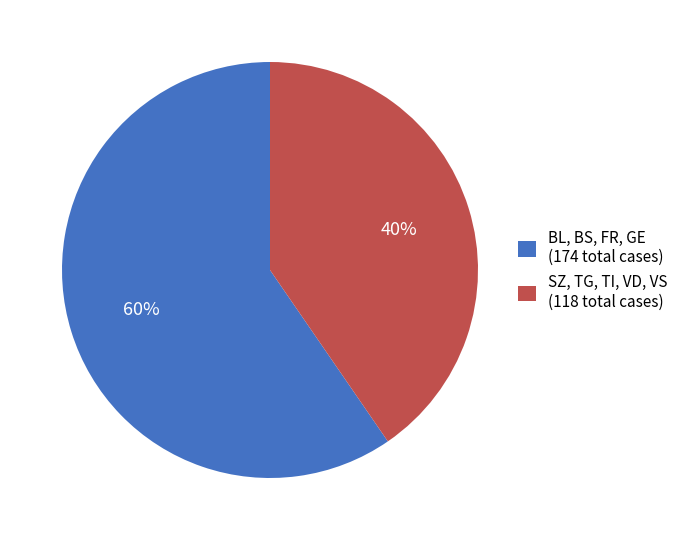

What percentage is the BL, BS, FR, GE (174 total cases) slice, to the nearest percent?

60%